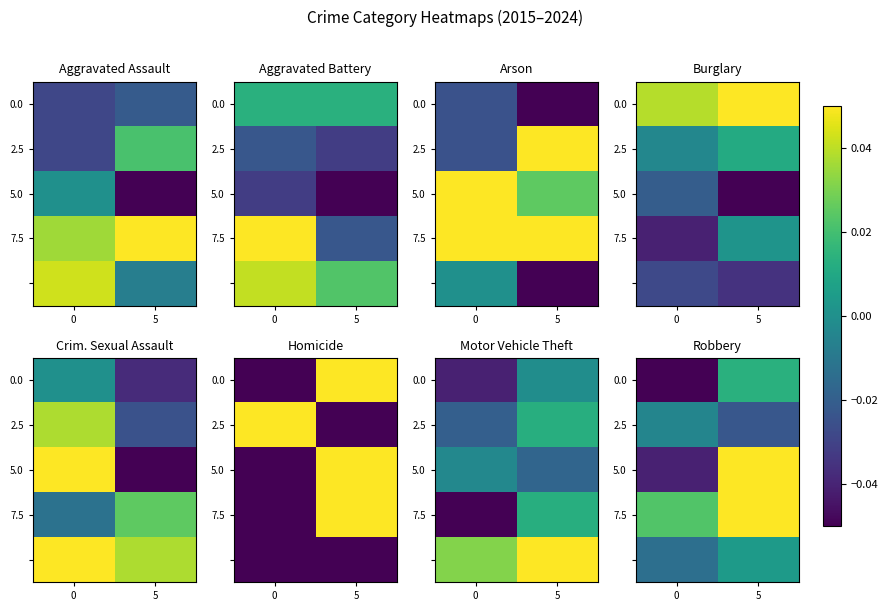

At how many categories does at least one series exceed 0?

2